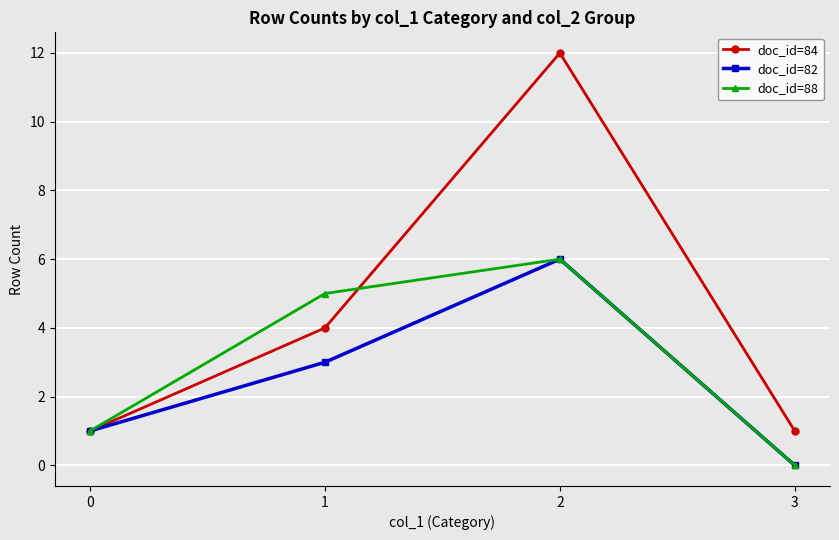

Is it true that doc_id=82 equals 0 at 3?

True